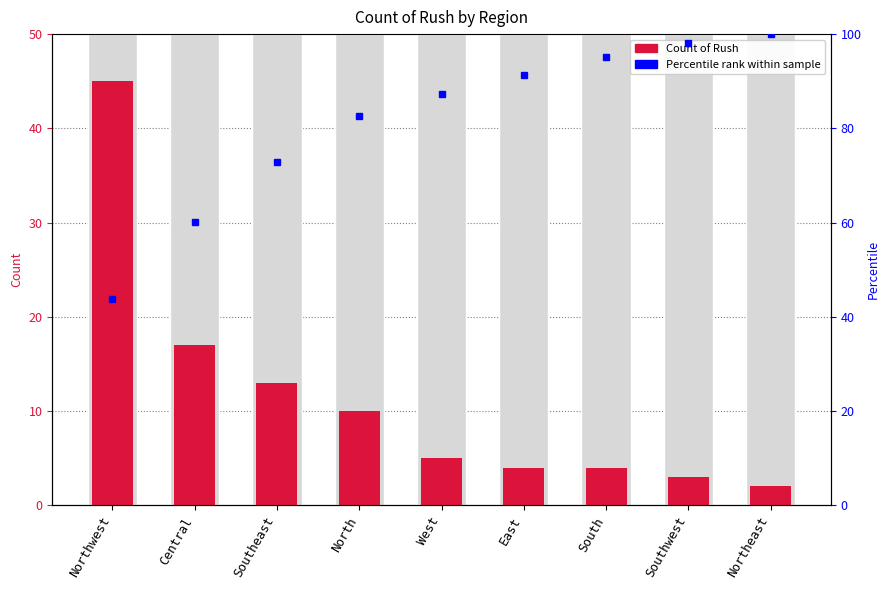

Where does the data first go above 5?

Northwest